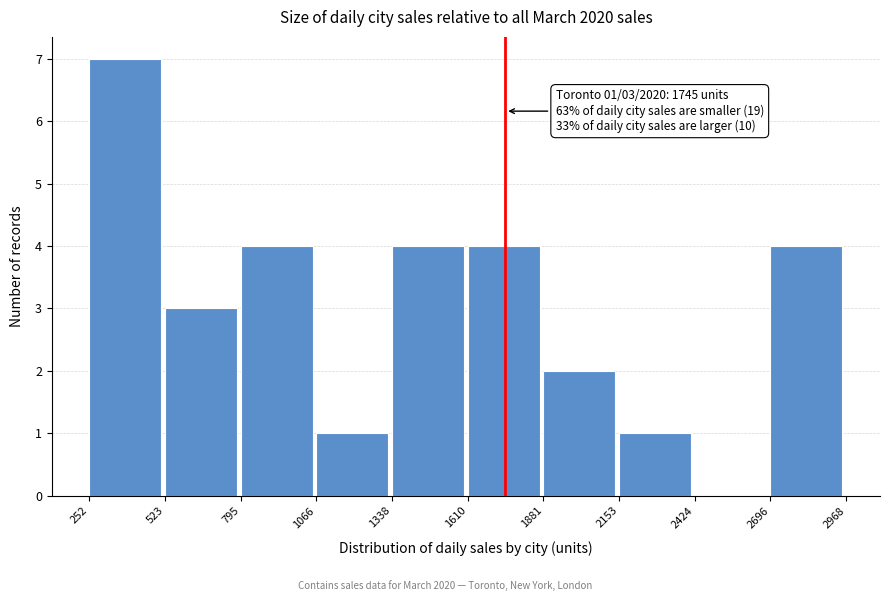

Over which range of the x-axis is the bar tallest?

252 to 523